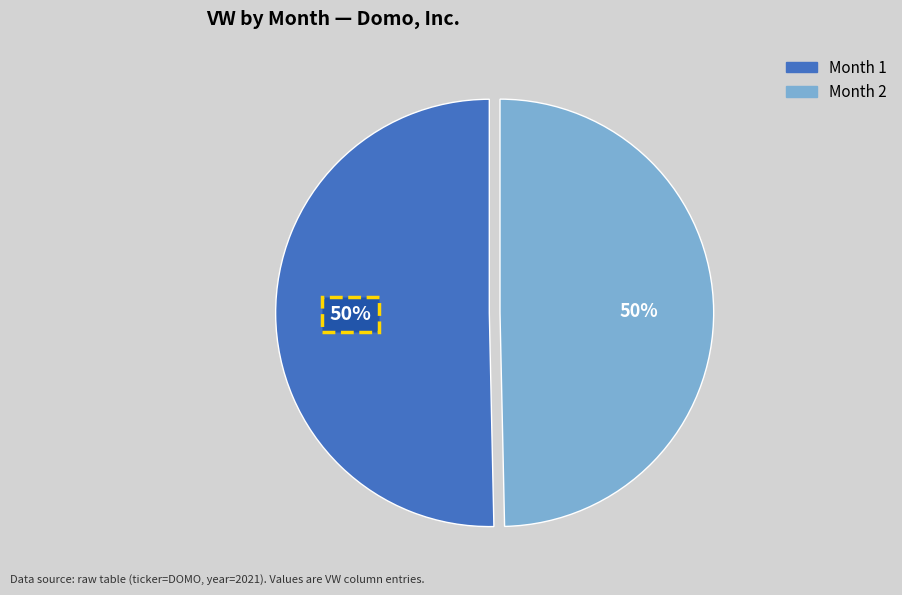

Count the number of slices in the pie.

2